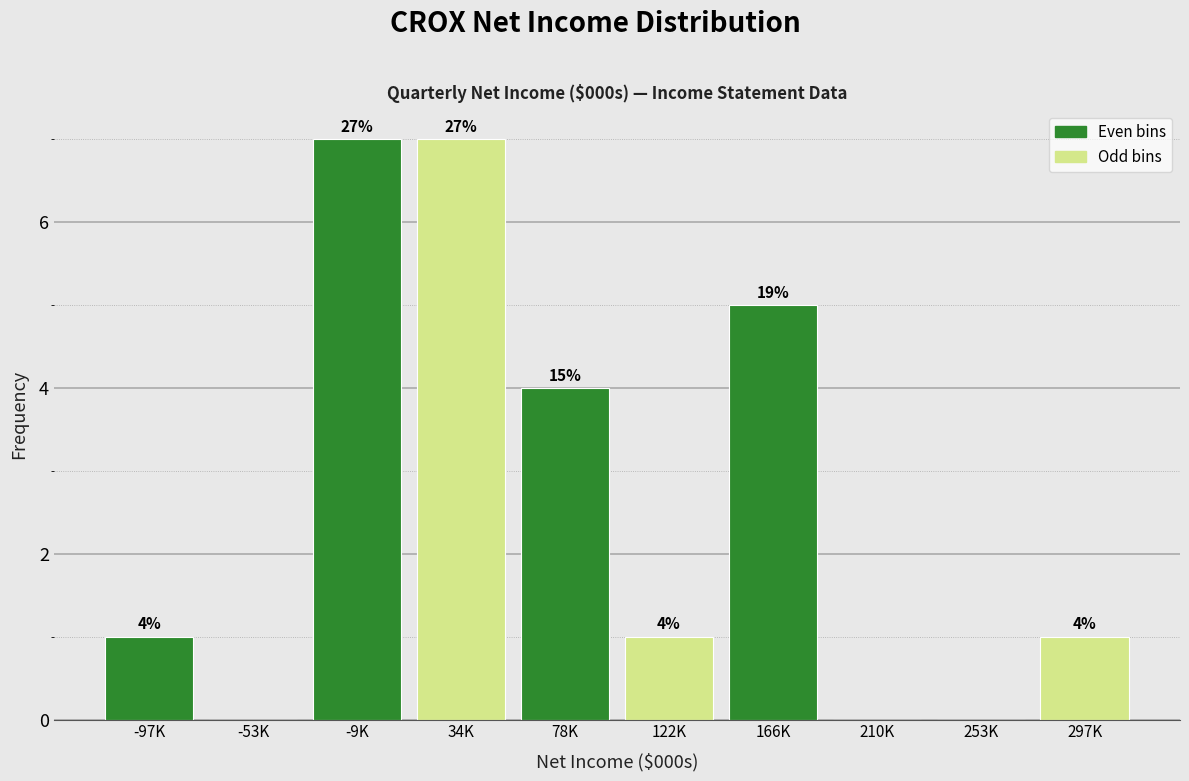

Are the bars horizontal?

No